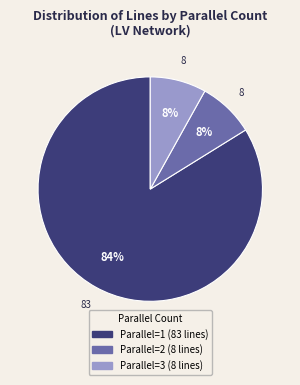

To the nearest percent, what is the average slice percentage?

33%